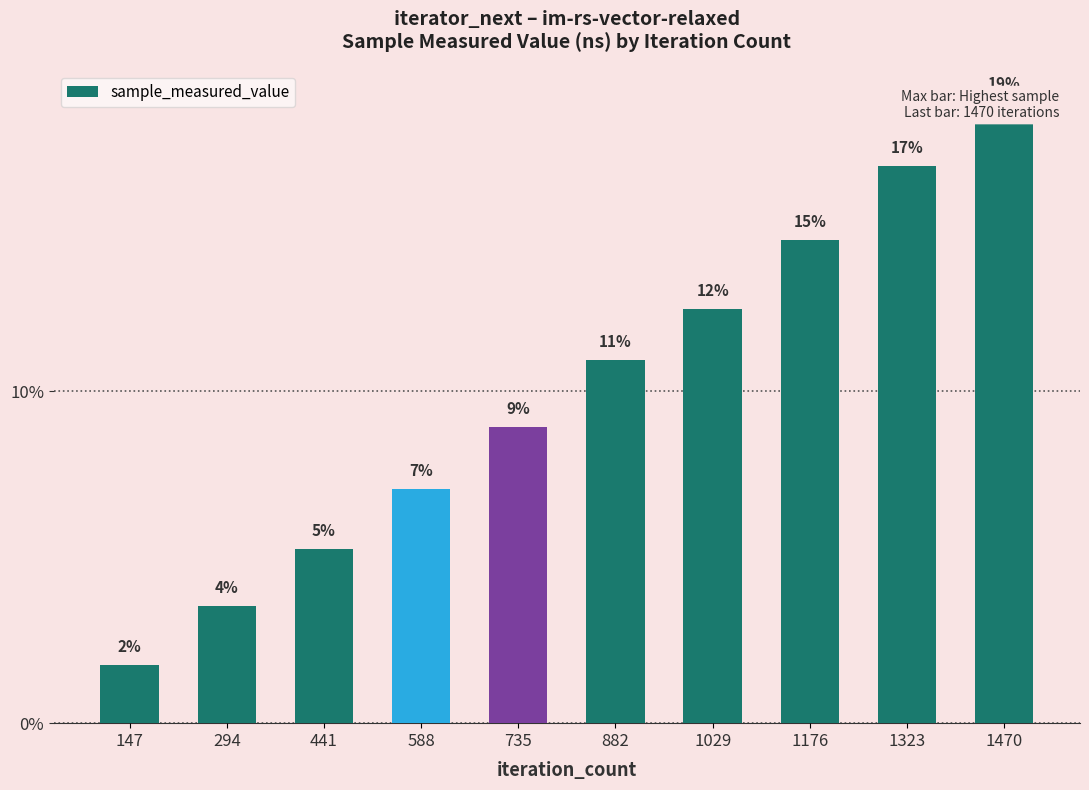

What is the value of the 3rd bar from the left?

5.3